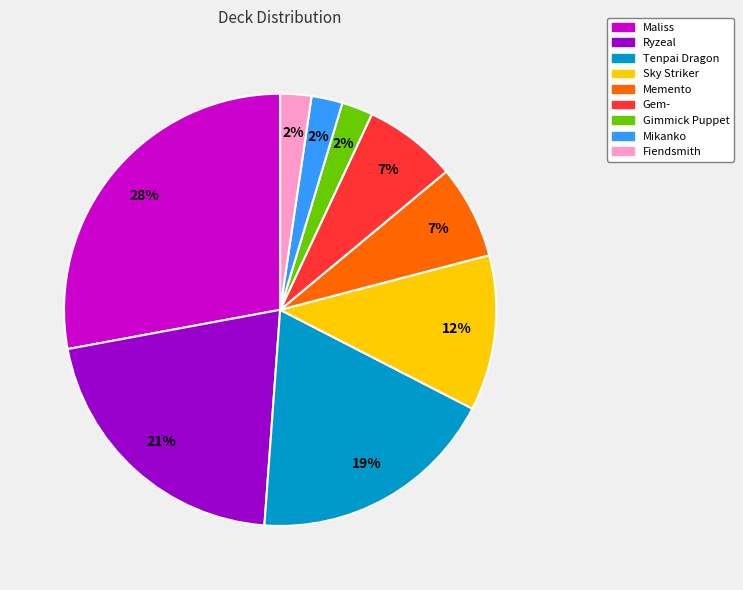

Do Mikanko and Fiendsmith together represent more than half of the pie?

No